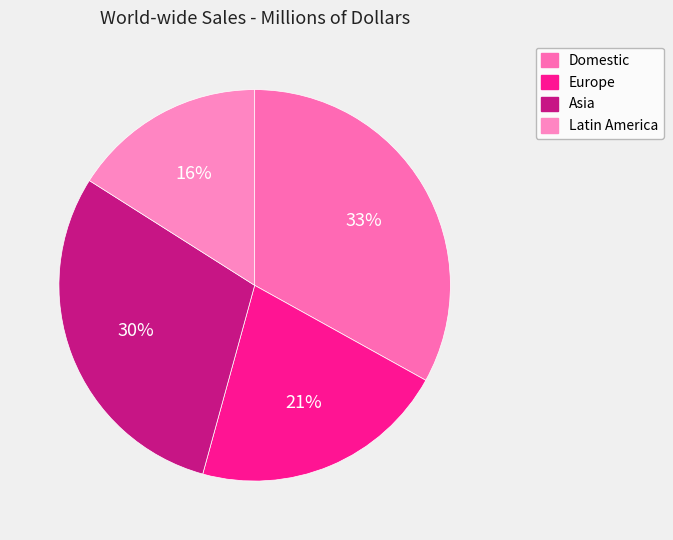

Is it true that Asia is 21% of the pie?

False